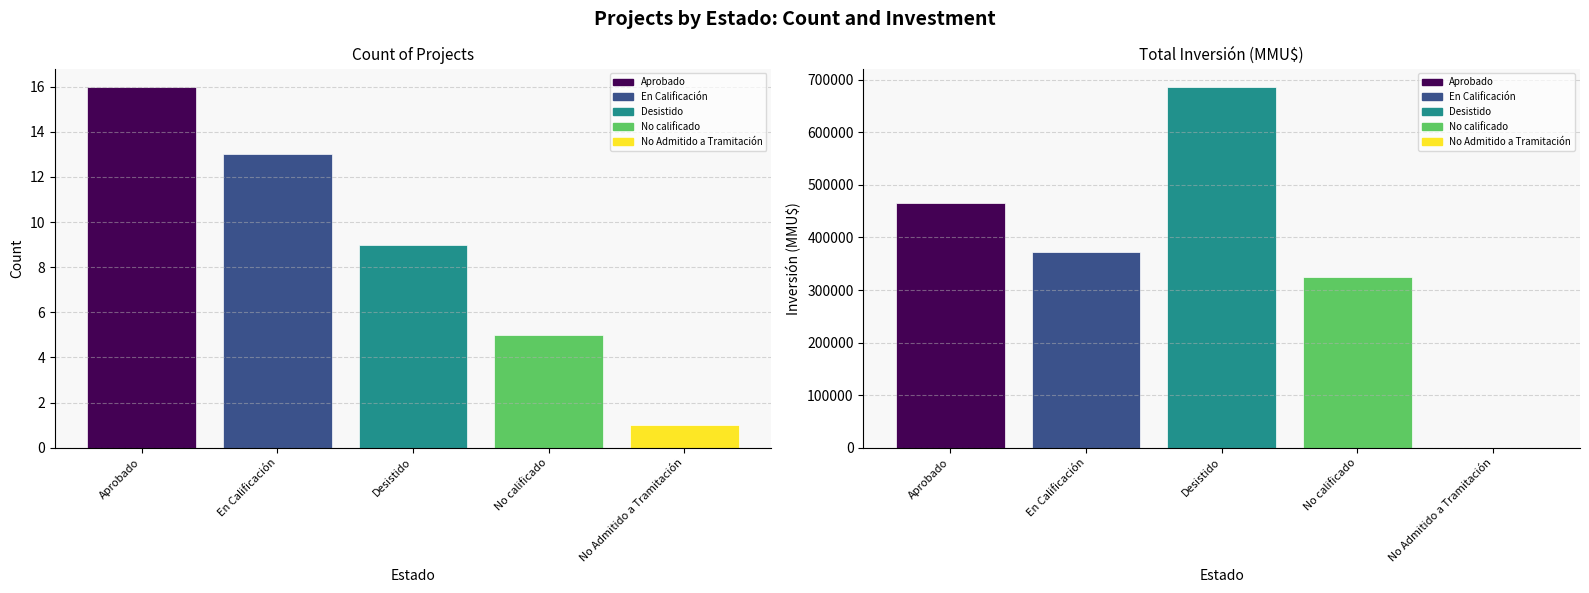

What is the average value?

9